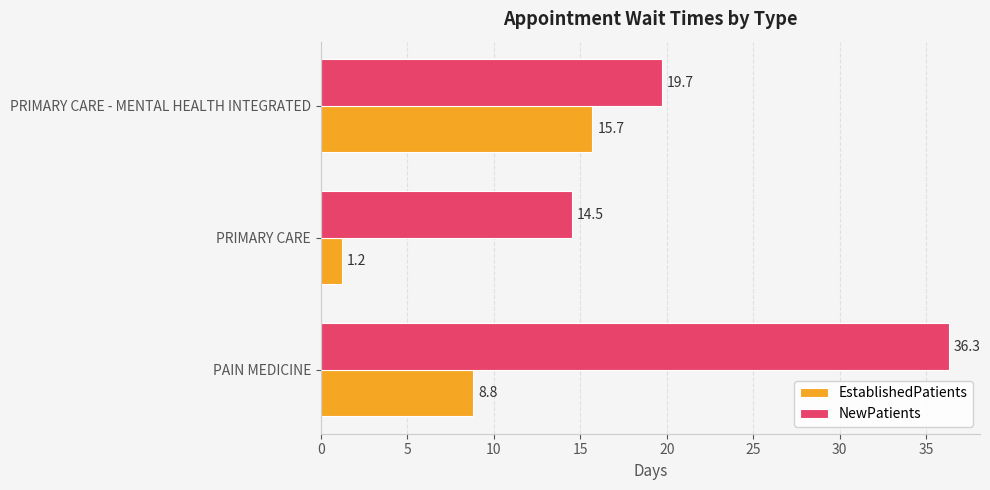

Which series has the widest spread of values?

NewPatients